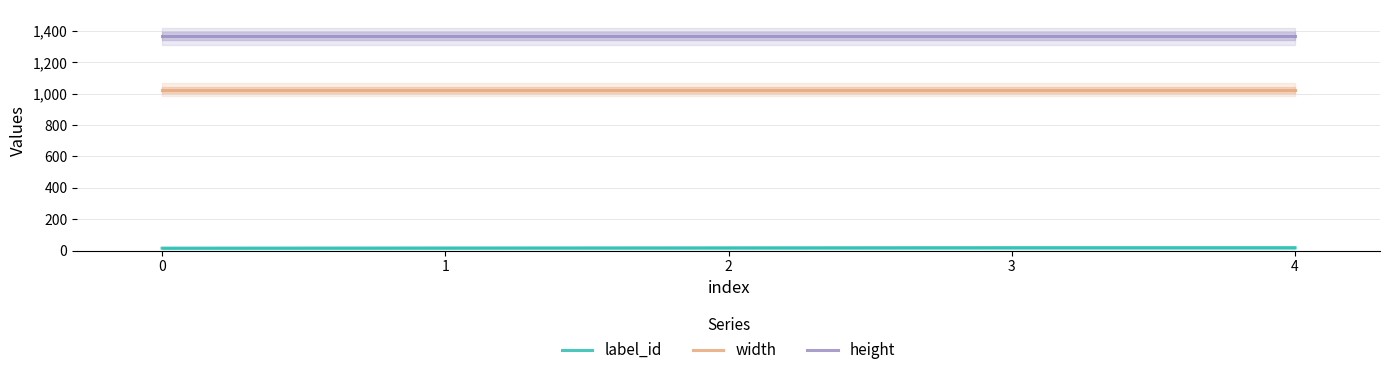

Which series has the largest total across all categories?

height